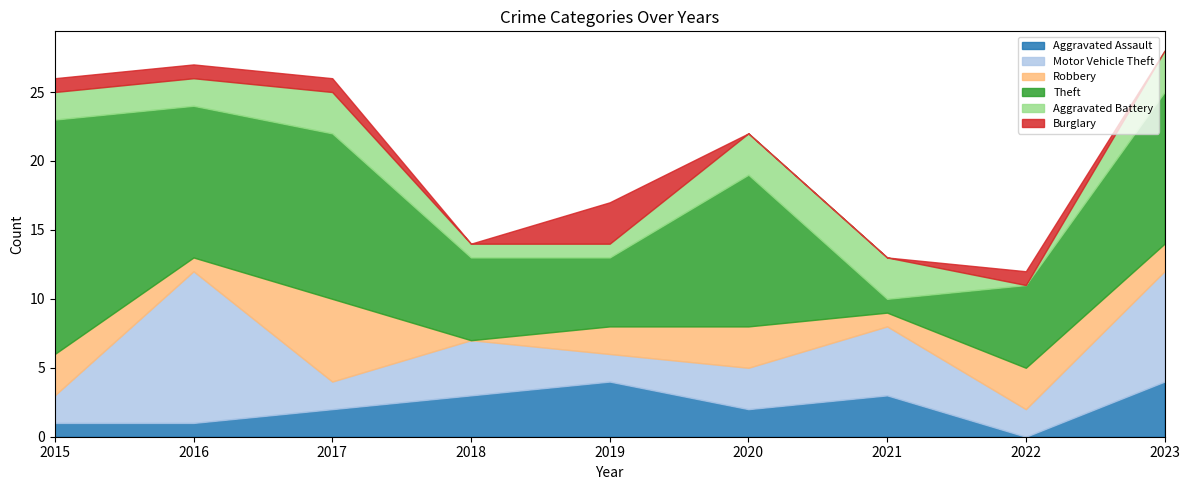

Between 2016 and 2021, which is larger?

2021